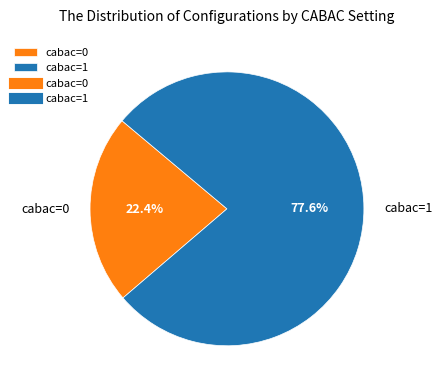

How much of the chart is everything except cabac=1?

22.4%